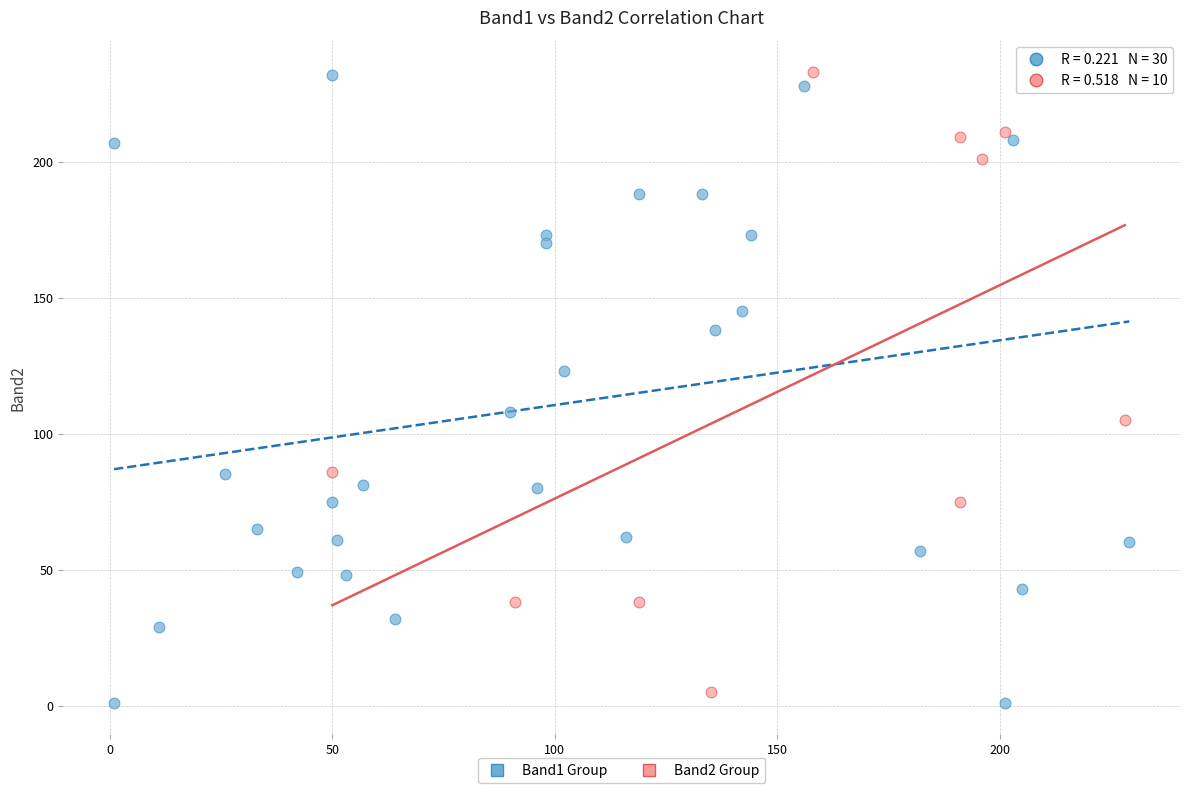

What are all the series names shown in the legend?

Band1 Group, Band2 Group